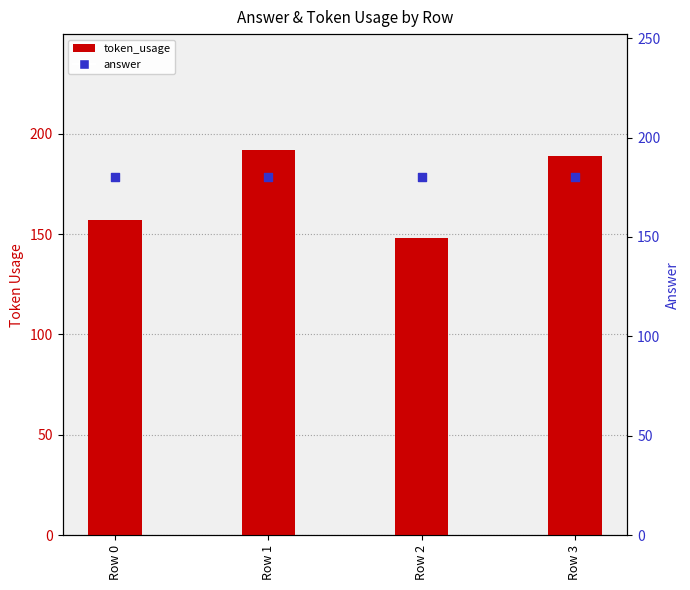

Which series reaches the maximum Y coordinate?

token_usage